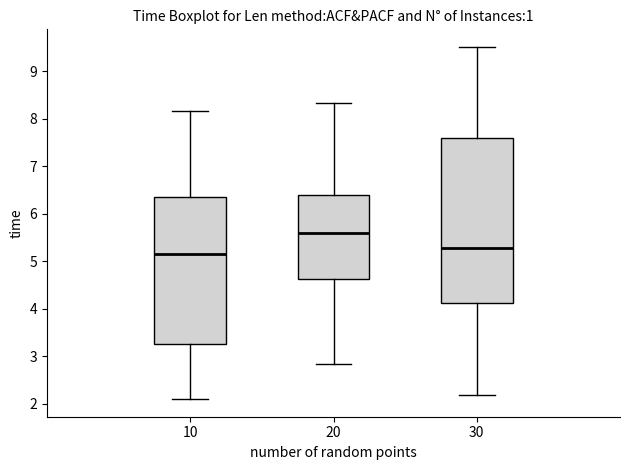

Where does the median line of the box at x = 20 sit on the y-axis? The values are not printed on the chart, so give them approximately, as read against the axis.

5.6